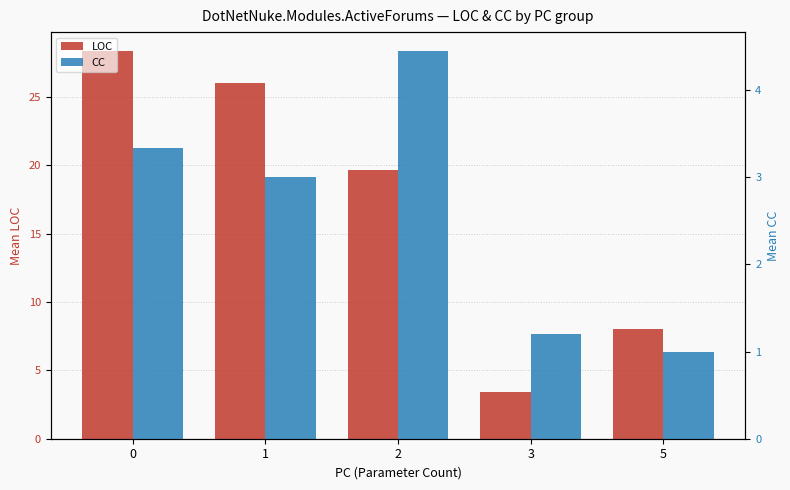

What is the lowest value of the CC series?

1.0